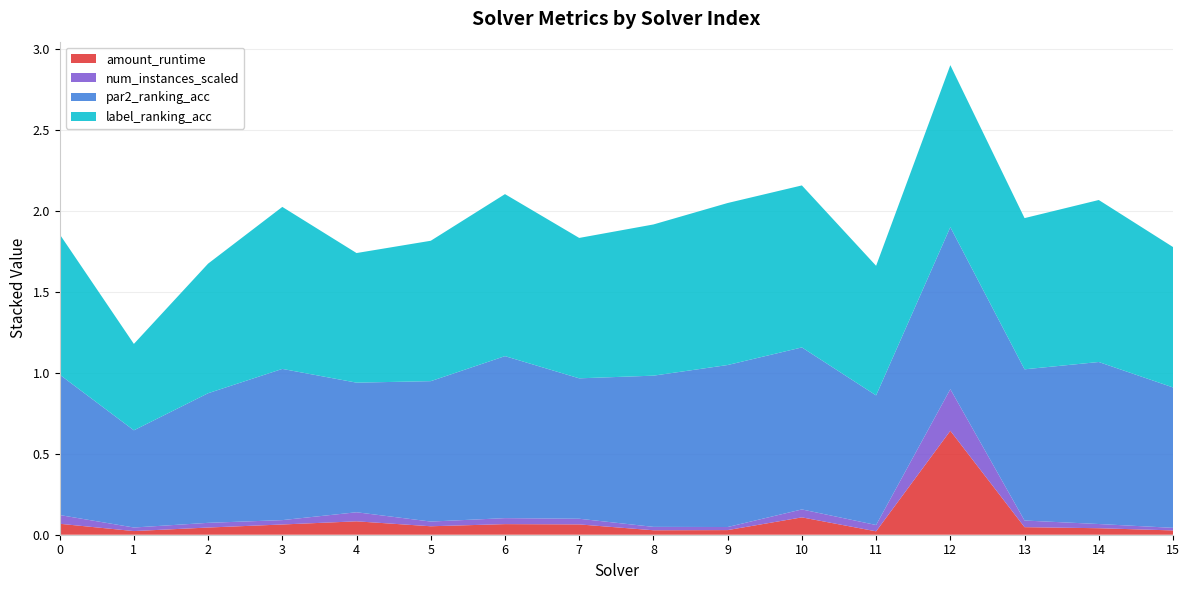

Reading left to right, list all the values displayed in this chart.

amount_runtime: 0=0.1	1=0.0	2=0.0	3=0.1	4=0.1	5=0.1	6=0.1	7=0.1	8=0.0	9=0.0	10=0.1	11=0.0	12=0.6	13=0.0	14=0.0	15=0.0
par2_ranking_acc: 0=0.9	1=0.6	2=0.8	3=0.9	4=0.8	5=0.9	6=1.0	7=0.9	8=0.9	9=1.0	10=1.0	11=0.8	12=1.0	13=0.9	14=1.0	15=0.9
label_ranking_acc: 0=0.9	1=0.5	2=0.8	3=1.0	4=0.8	5=0.9	6=1.0	7=0.9	8=0.9	9=1.0	10=1.0	11=0.8	12=1.0	13=0.9	14=1.0	15=0.9
num_instances_scaled: 0=0.1	1=0.0	2=0.0	3=0.0	4=0.1	5=0.0	6=0.0	7=0.0	8=0.0	9=0.0	10=0.0	11=0.0	12=0.3	13=0.0	14=0.0	15=0.0